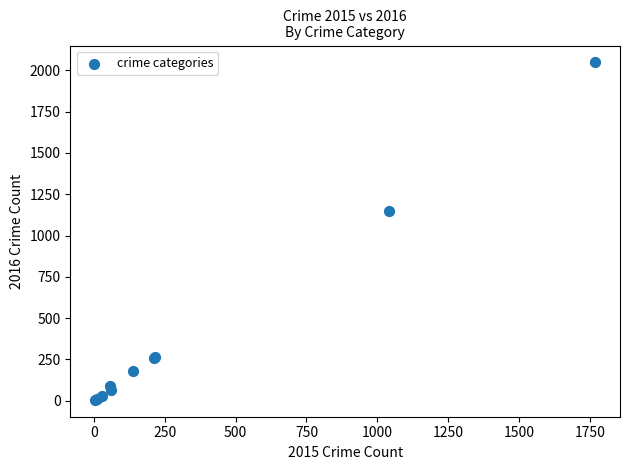

What Y value in the scatter plot is closest to 1026?

1151